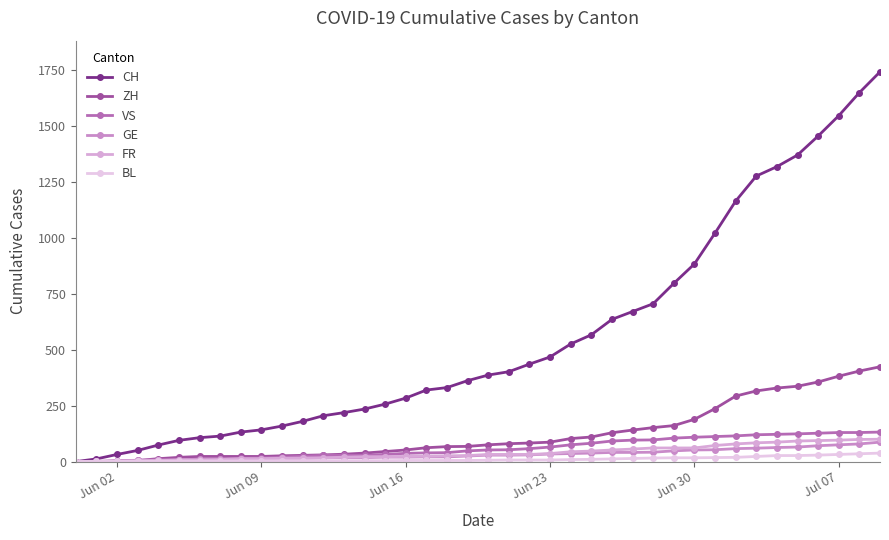

Does the chart have visible grid lines?

No